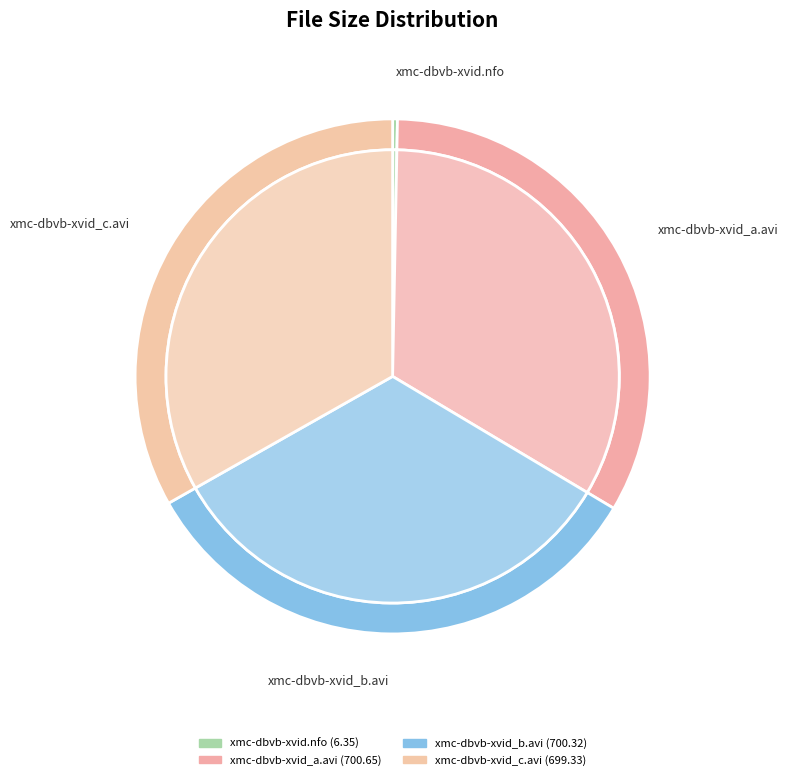

Between xmc-dbvb-xvid_c.avi and xmc-dbvb-xvid.nfo, which is larger?

xmc-dbvb-xvid_c.avi